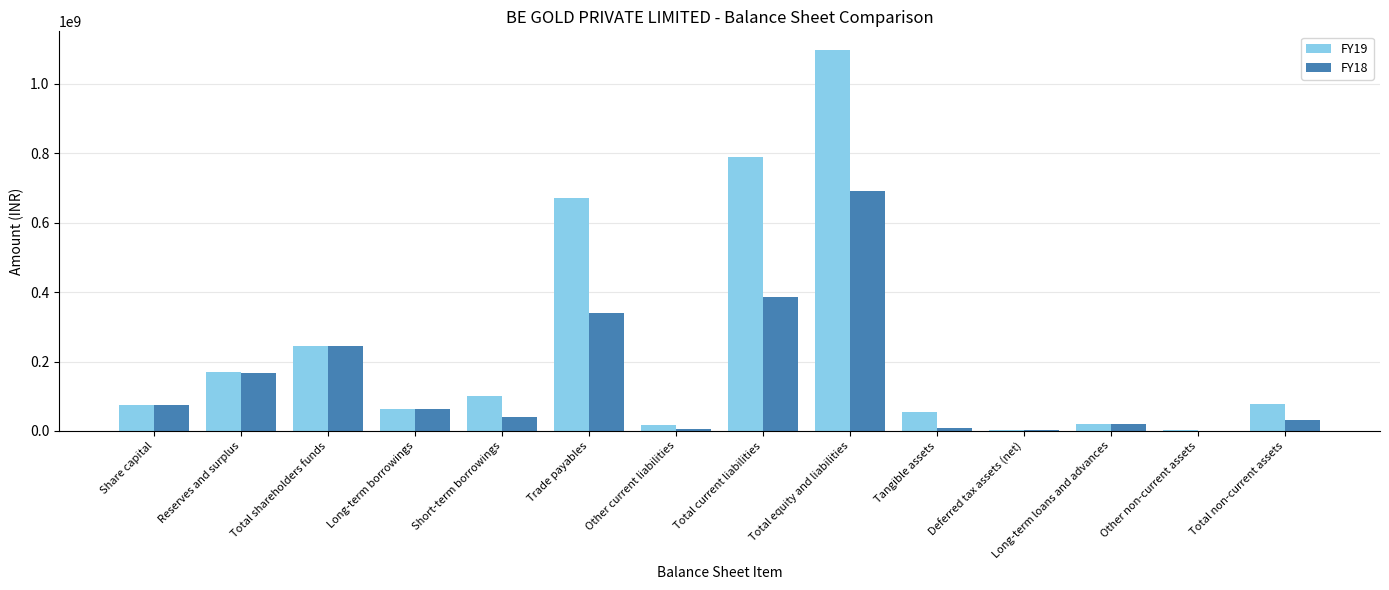

The FY19 series shows 63029574 at Long-term borrowings. True or false?

True